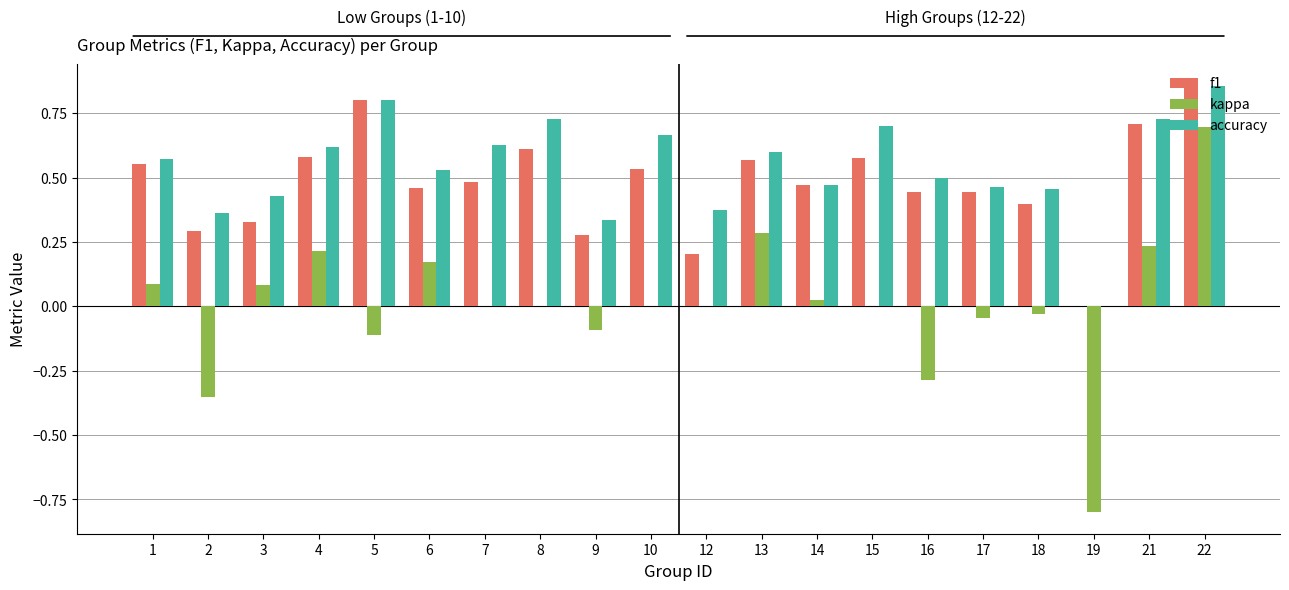

Which category has the highest value in the f1 series?

22